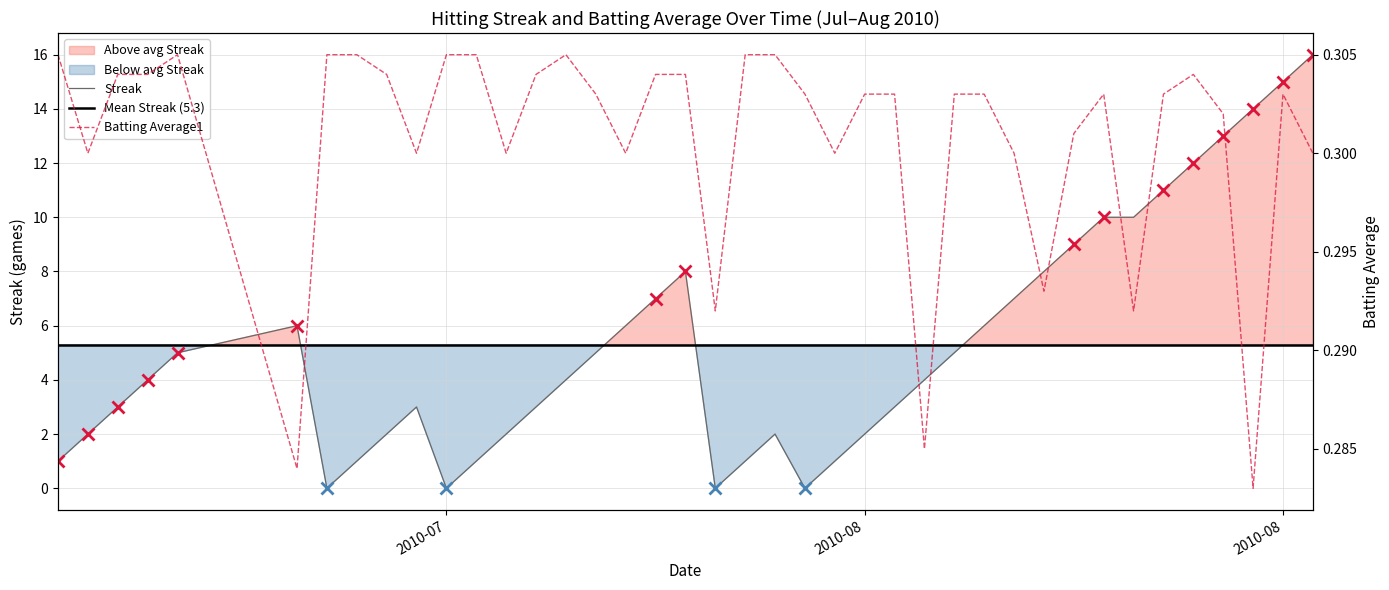

True or false: Streak and Batting Average1 cross at least once.

True